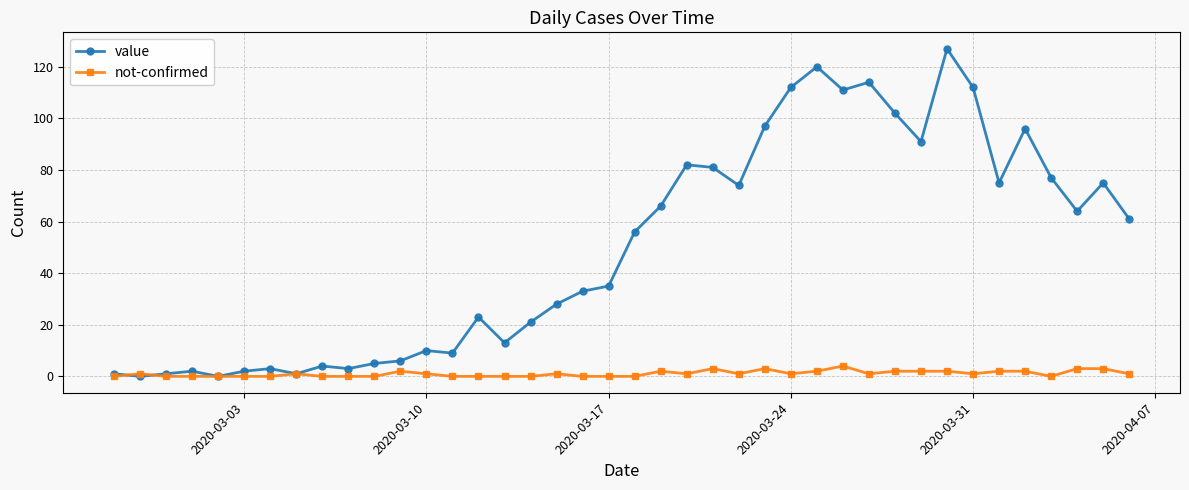

Reading left to right, transcribe all the data shown in this chart.

value: 1	0	1	2	0	2	3	1	4	3	5	6	10	9	23	13	21	28	33	35	56	66	82	81	74	97	112	120	111	114	102	91	127	112	75	96	77	64	75	61
not-confirmed: 0	1	0	0	0	0	0	1	0	0	0	2	1	0	0	0	0	1	0	0	0	2	1	3	1	3	1	2	4	1	2	2	2	1	2	2	0	3	3	1